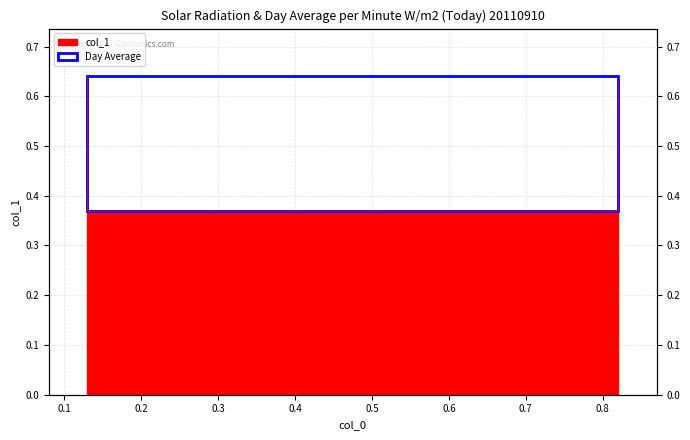

At which label is the value closest to 0?

0.13